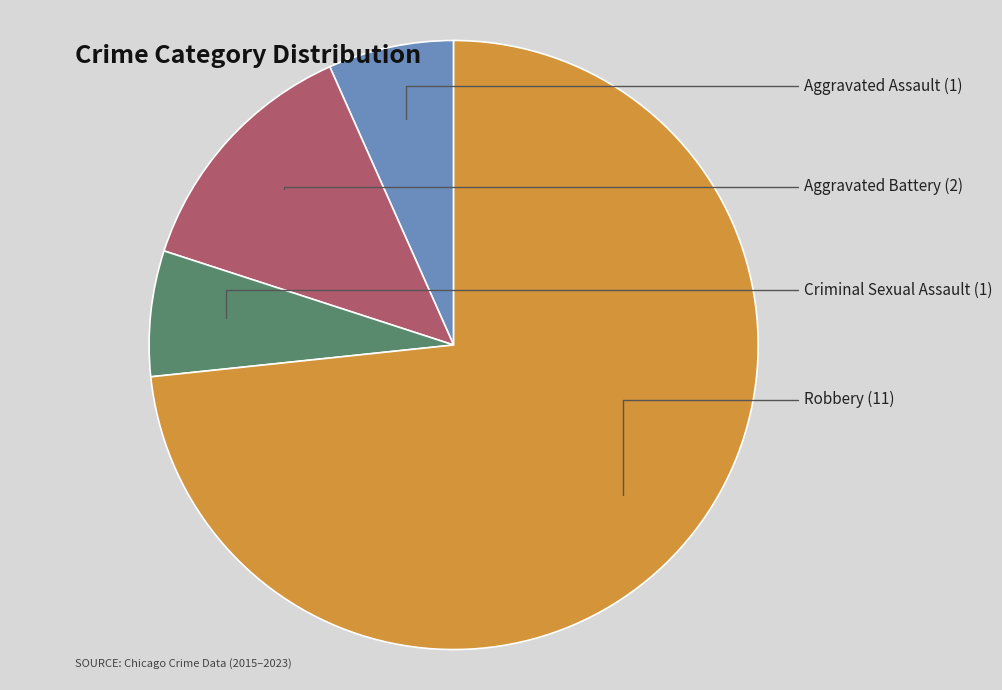

Is there any slice that represents more than half of the pie?

Yes